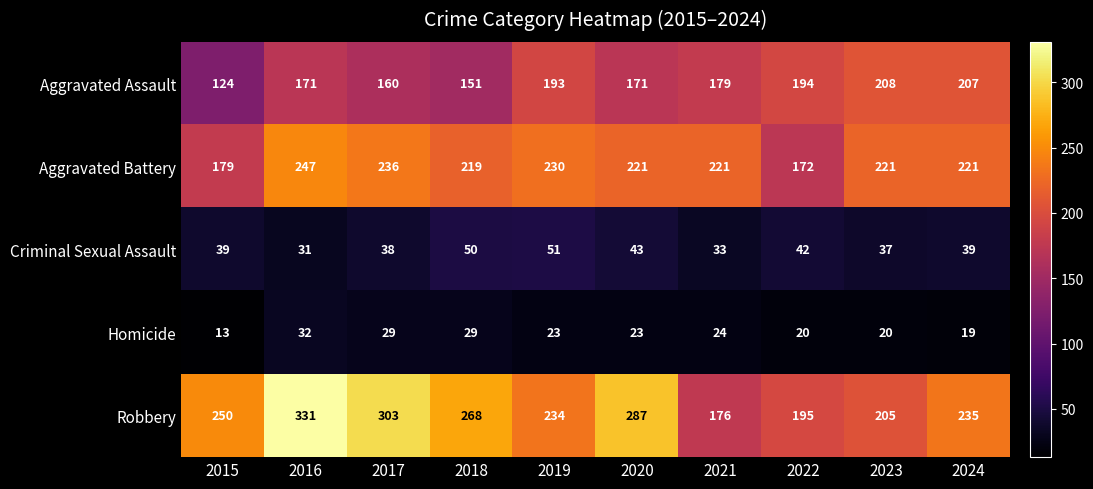

Between 2020 and 2022, which series saw the biggest shift?

Robbery